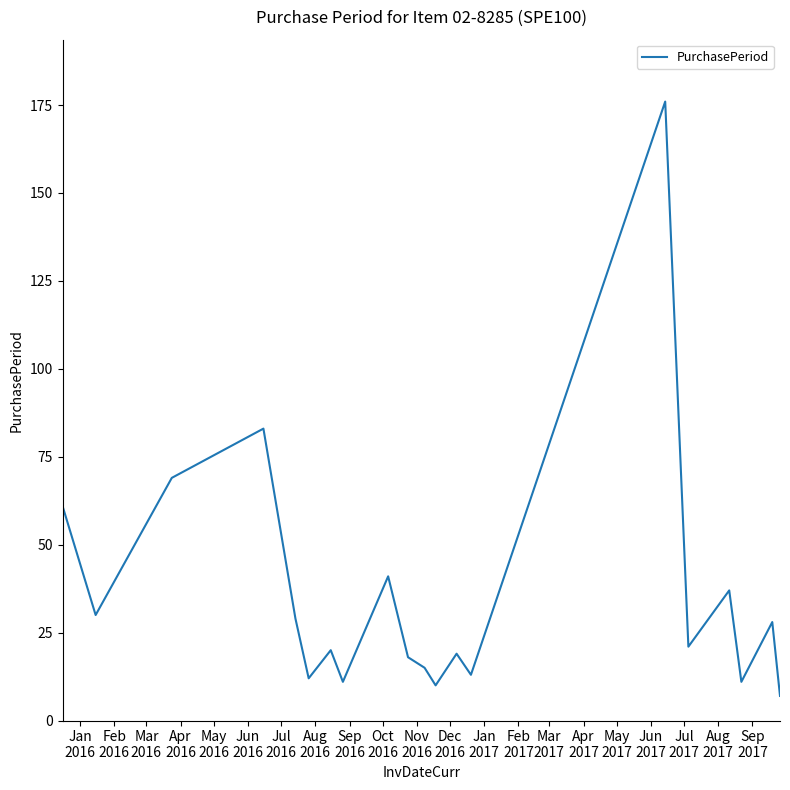

What is the smallest value displayed?

7